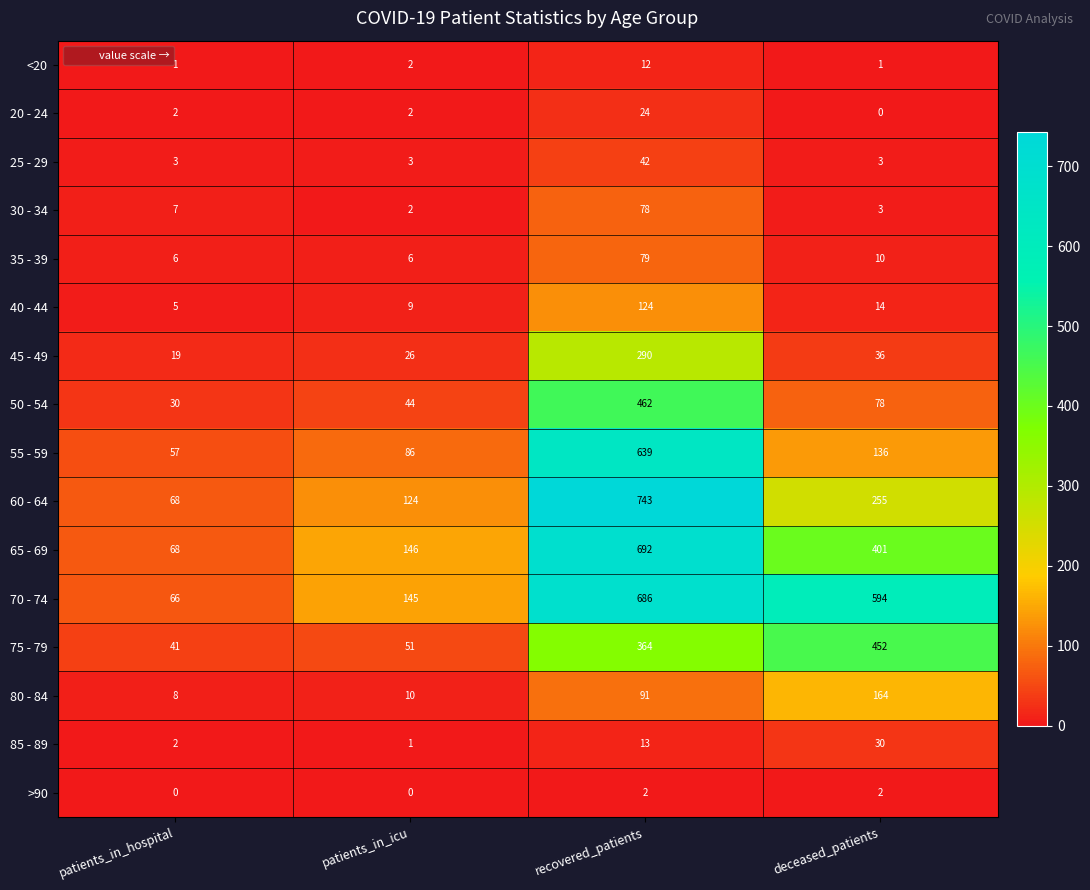

Which series has the largest range (max minus min)?

60 - 64